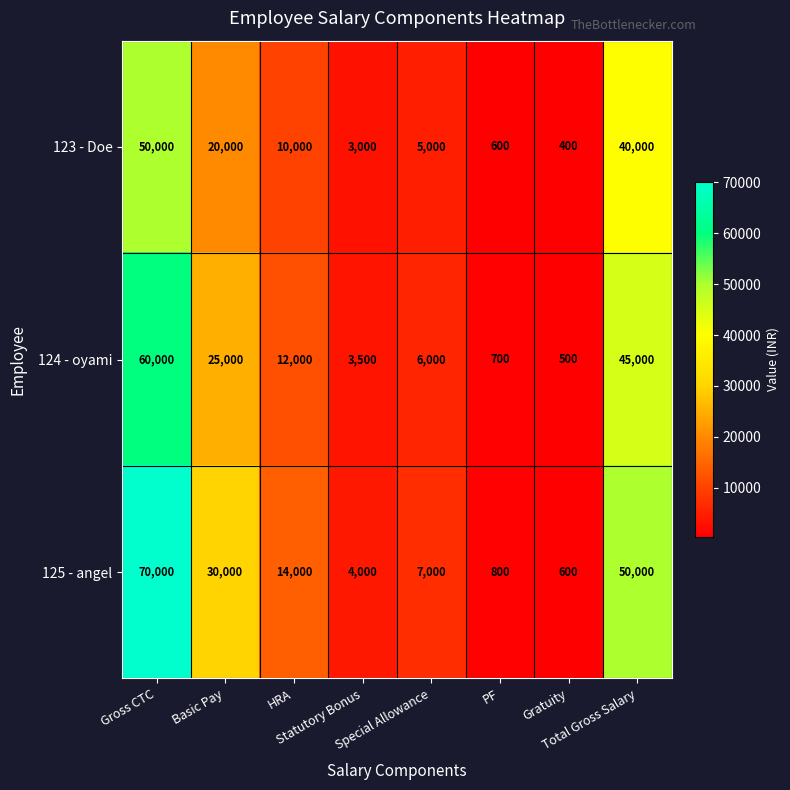

Which series changed the most between Gross CTC and Statutory Bonus?

125 - angel